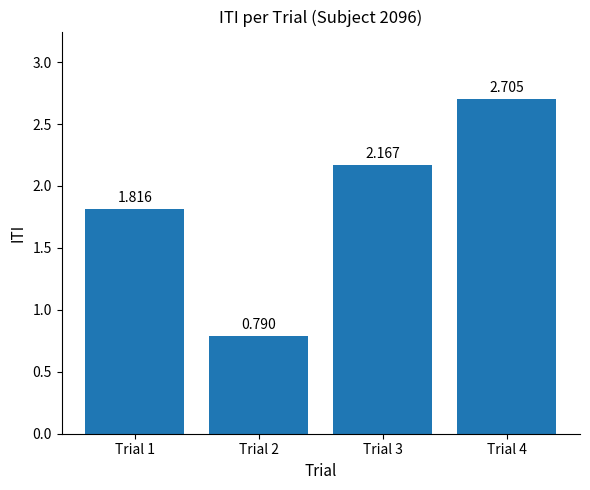

Which label corresponds to the smallest value in the chart?

Trial 2